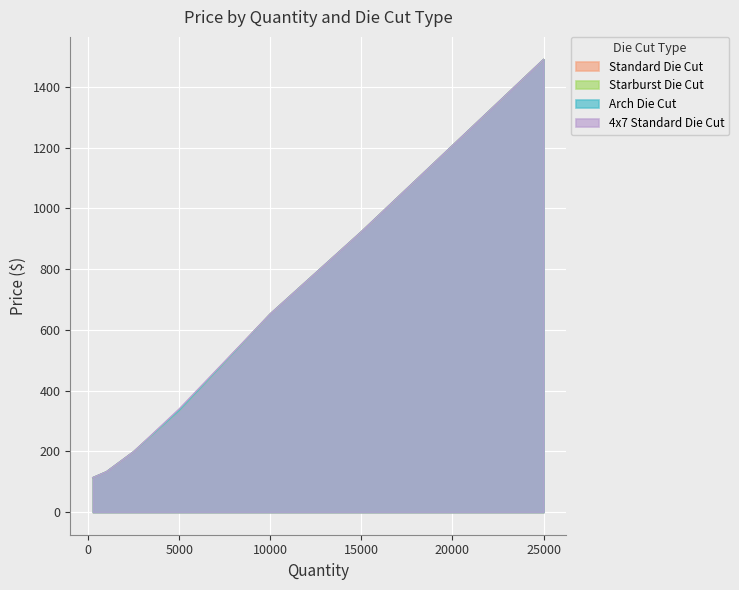

Reading left to right, extract all data points from this chart.

Standard Die Cut: 113.4	119.8	132.8	199.2	335.3	652.7	923.2	1206.6	1490.0
Starburst Die Cut: 113.4	119.8	132.8	199.2	335.3	652.7	923.2	1206.6	1490.0
Arch Die Cut: 113.4	119.8	132.8	199.2	335.3	652.7	923.2	1206.6	1490.0
4x7 Standard Die Cut: 113.4	119.8	132.8	199.2	340.1	652.7	923.2	1206.6	1490.0